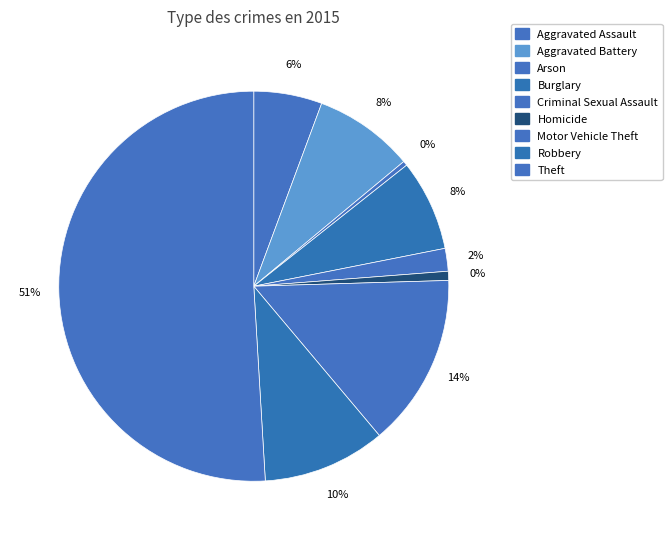

To the nearest percent, what is the average slice percentage?

11%